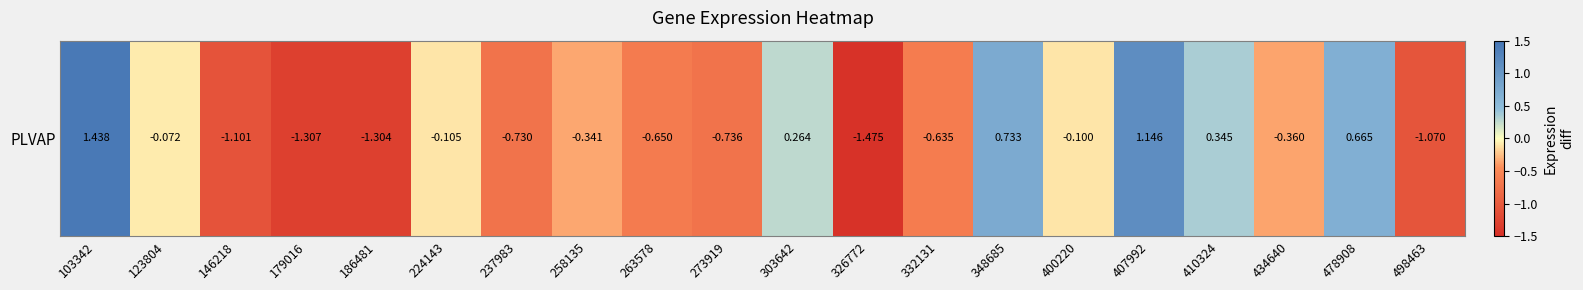

Between 258135 and 103342, which is larger?

103342